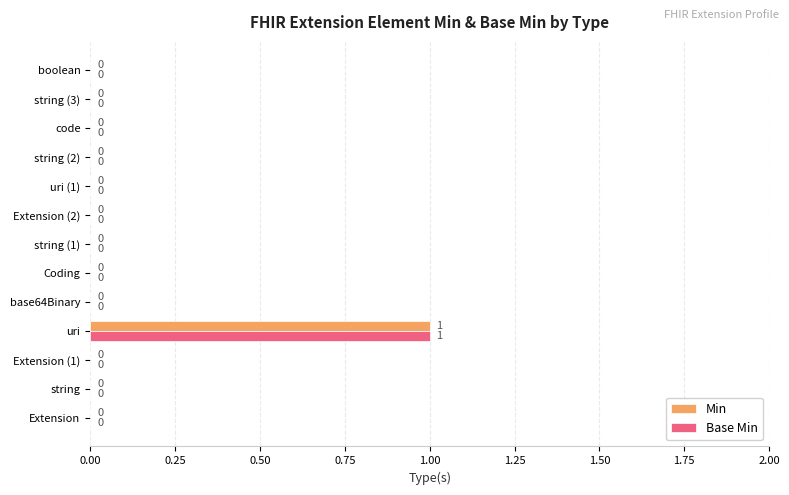

How many values in Base Min are above zero?

1